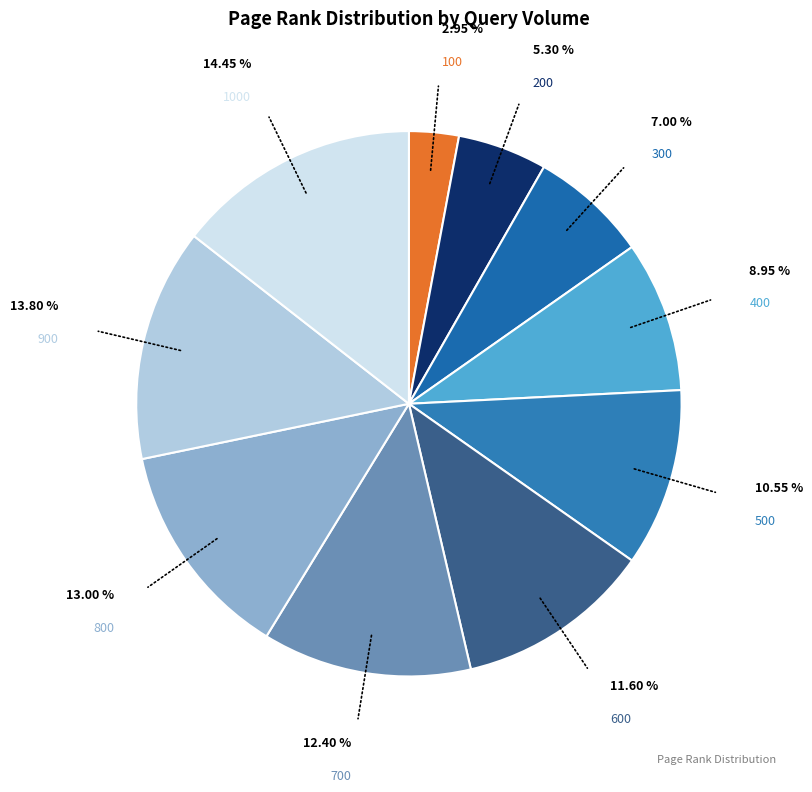

Which slice is the smallest?

100